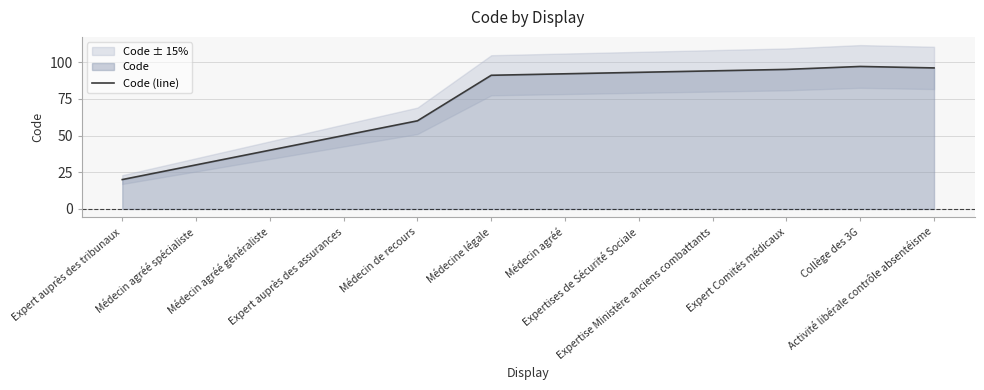

True or false: there are more than 1 points higher than both neighbors.

False